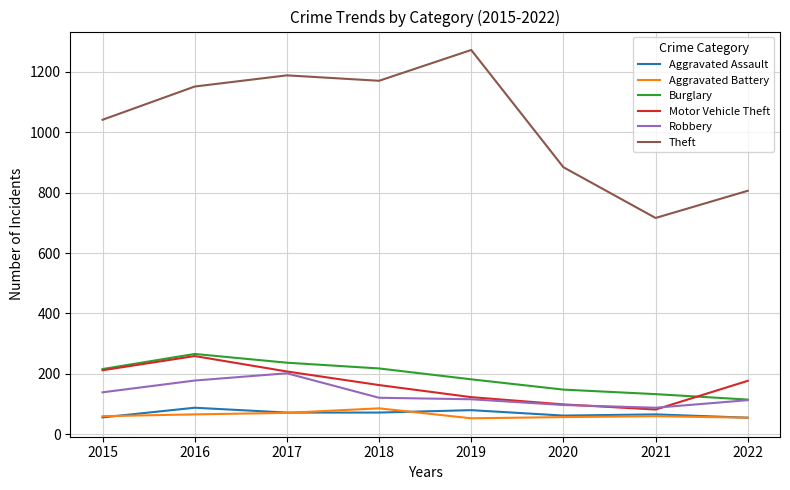

Which series has the largest total across all categories?

Theft